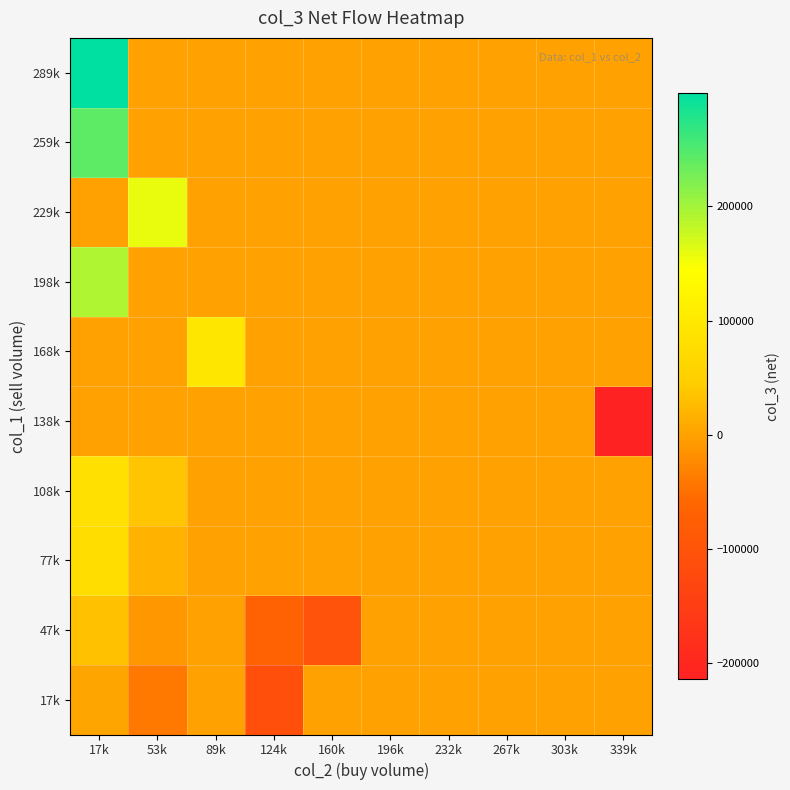

Which label corresponds to the largest value in the chart?

17k